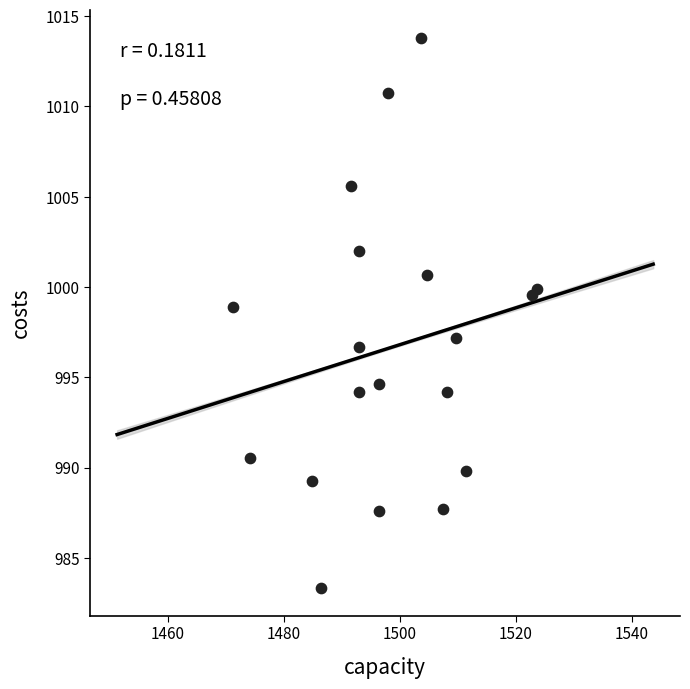

What is the range of Y values (max minus min)?

30.5